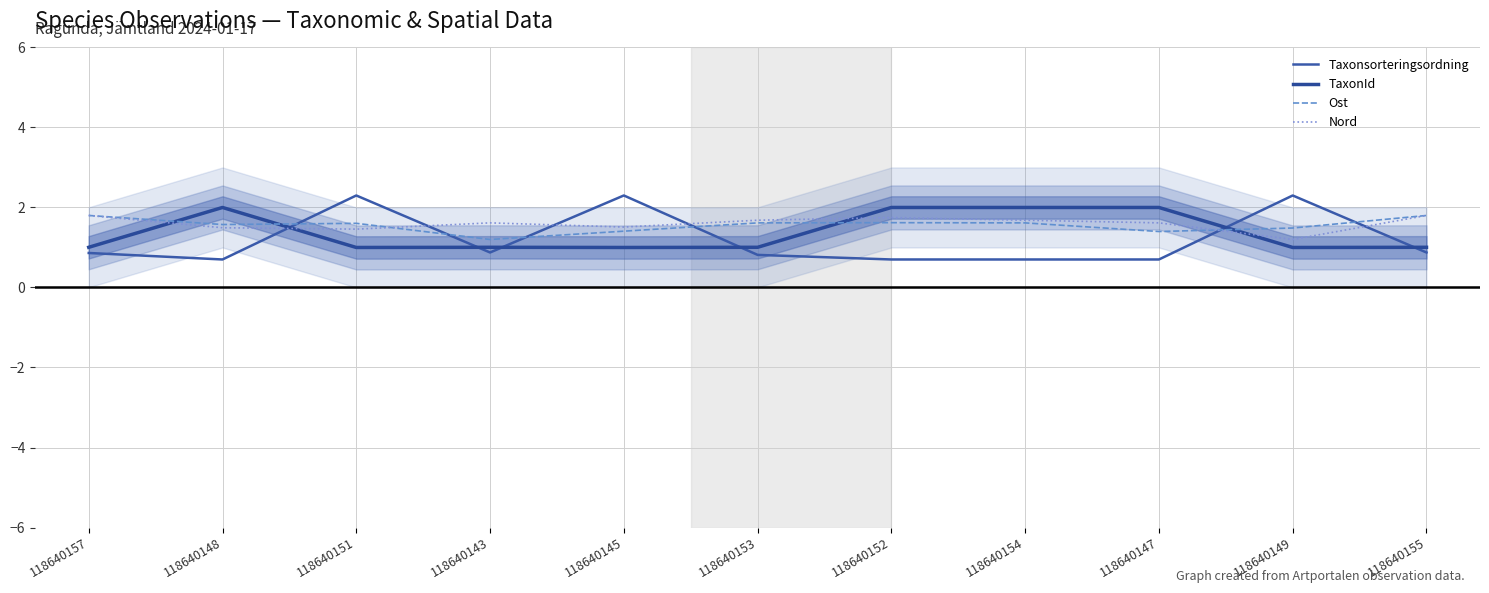

What are all the series names shown in the legend?

Taxonsorteringsordning, TaxonId, Ost, Nord